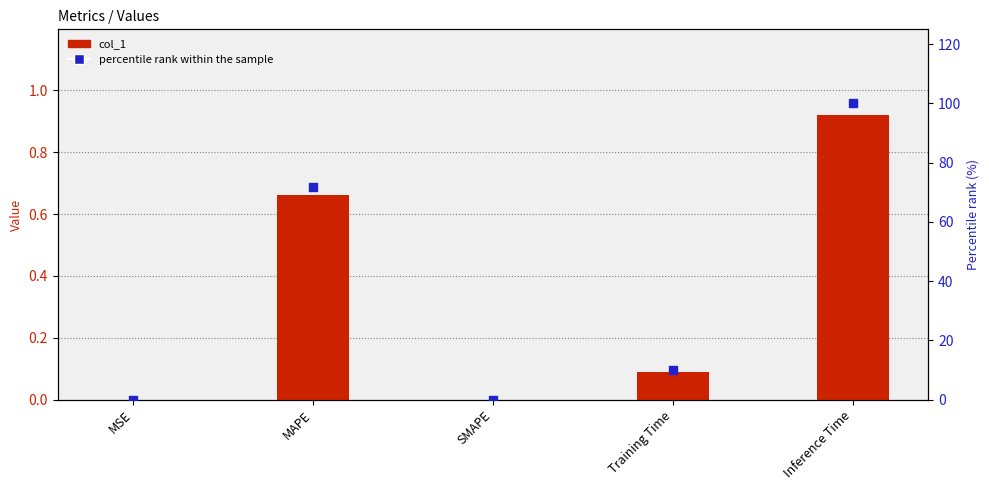

Is the value of percentile rank at MSE greater than the value of col_1 at MSE?

Yes